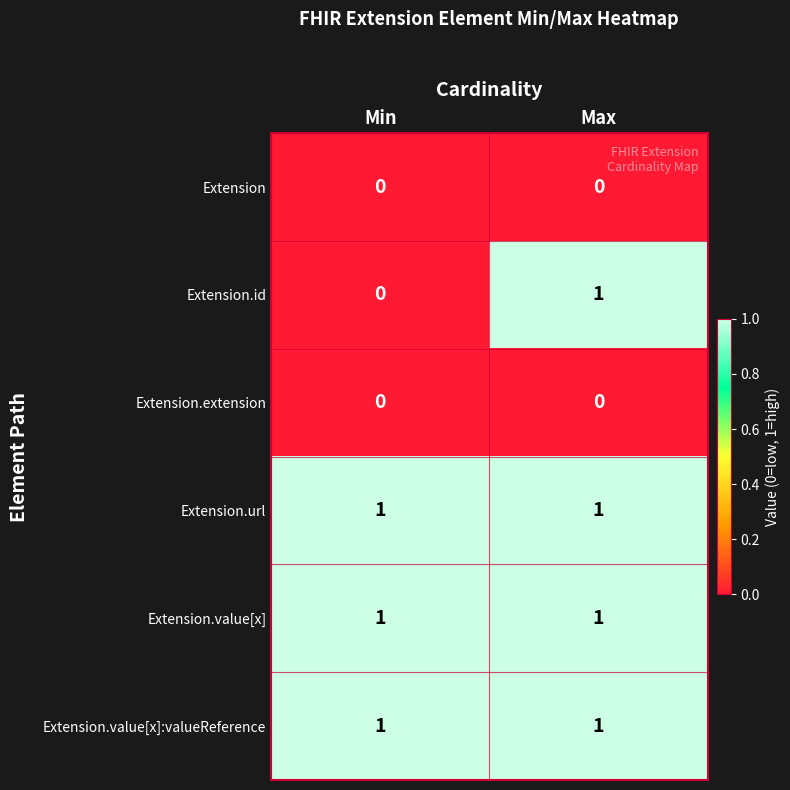

At which category is the sum across all series the highest?

Max